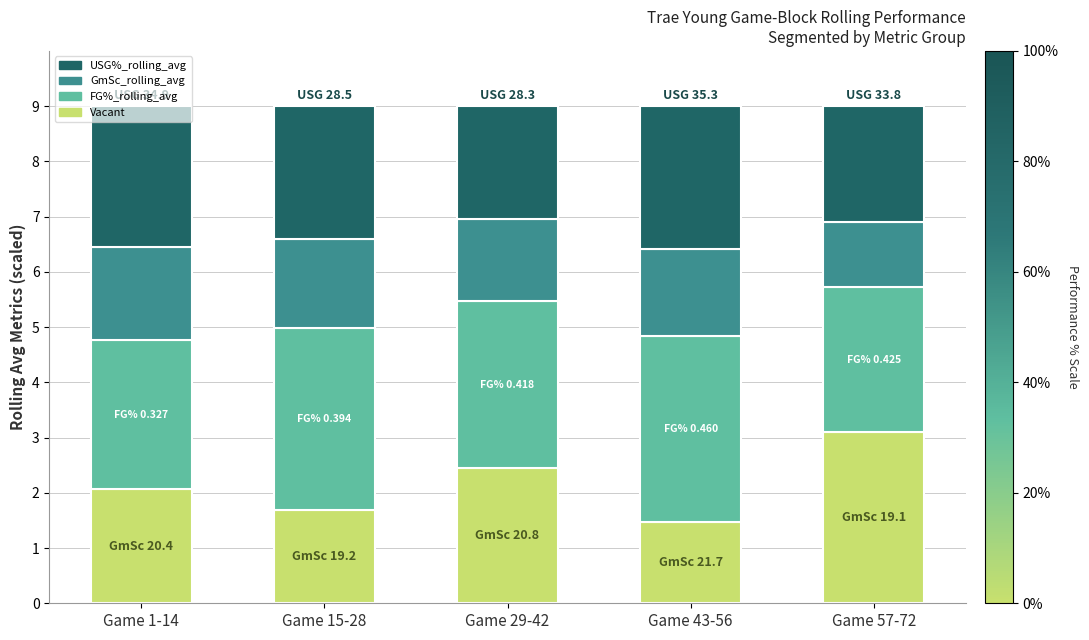

What is the total value across all series at Game 43-56?

9.0